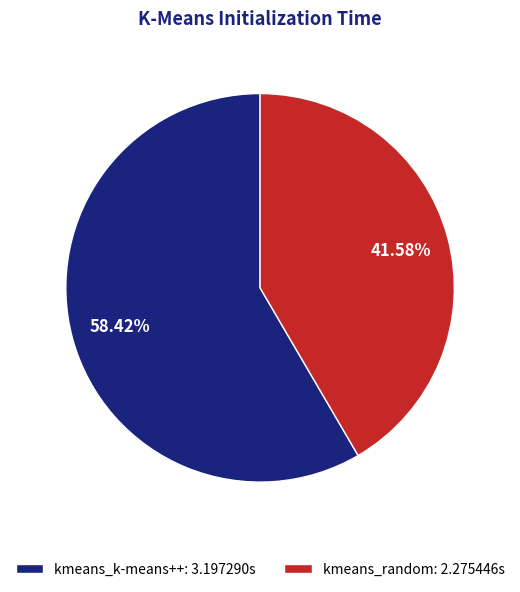

How much of the chart is everything except kmeans_k-means++?

41.6%